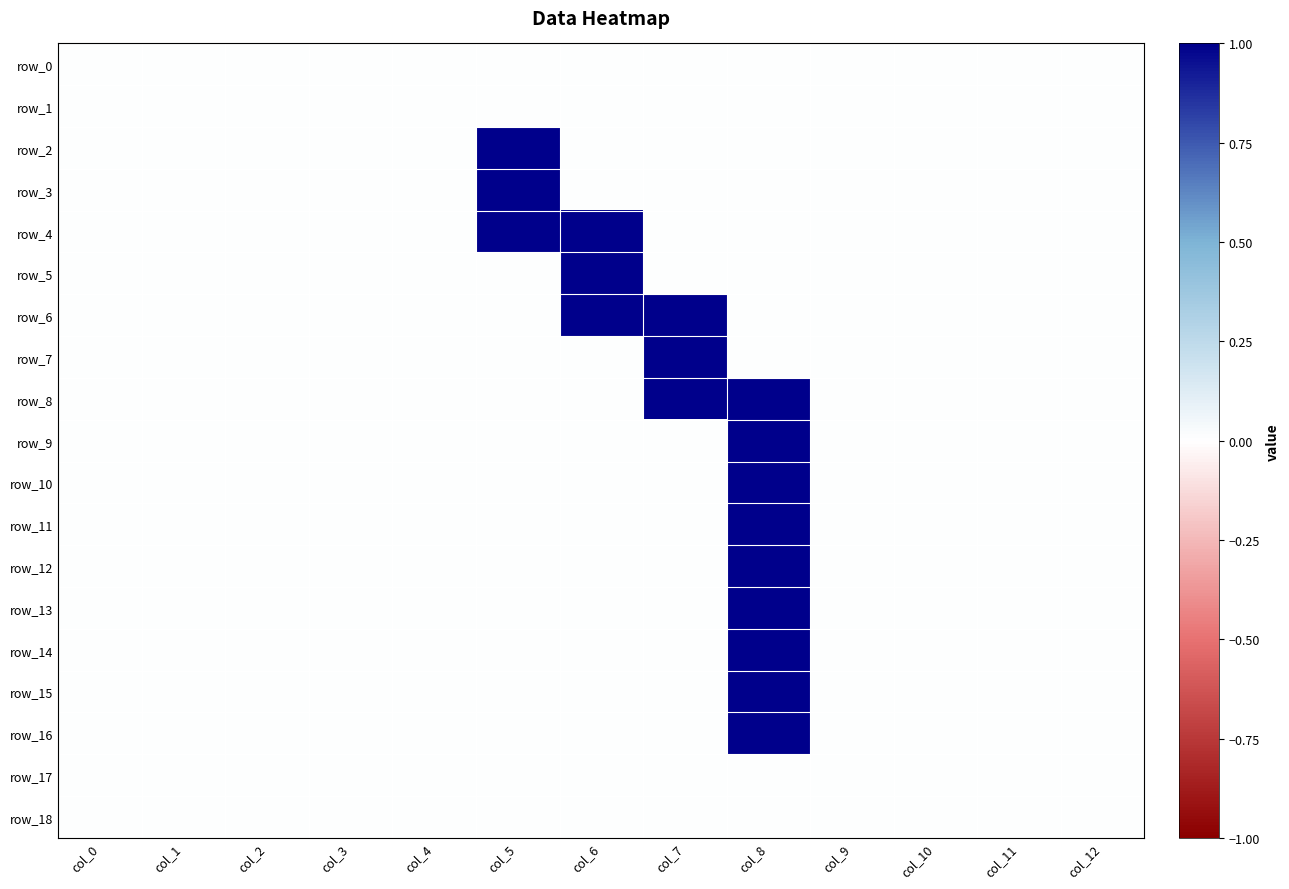

Count the number of categories in the chart.

13